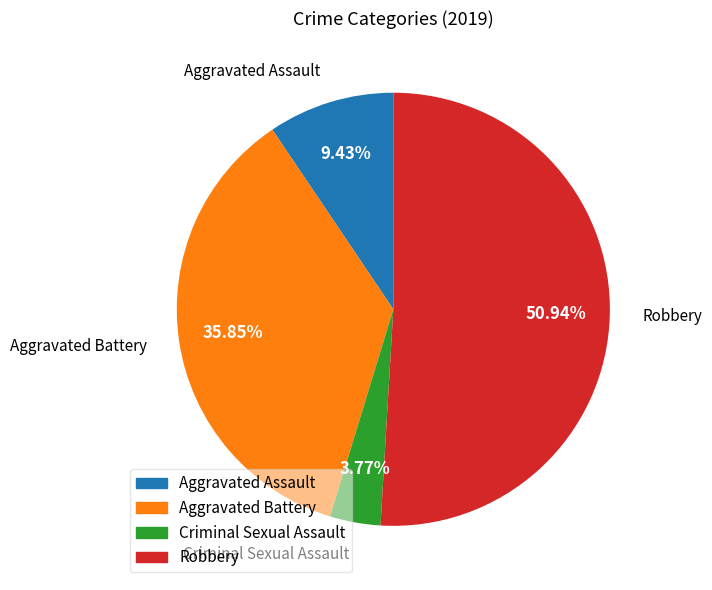

How many slices are in this pie chart?

4